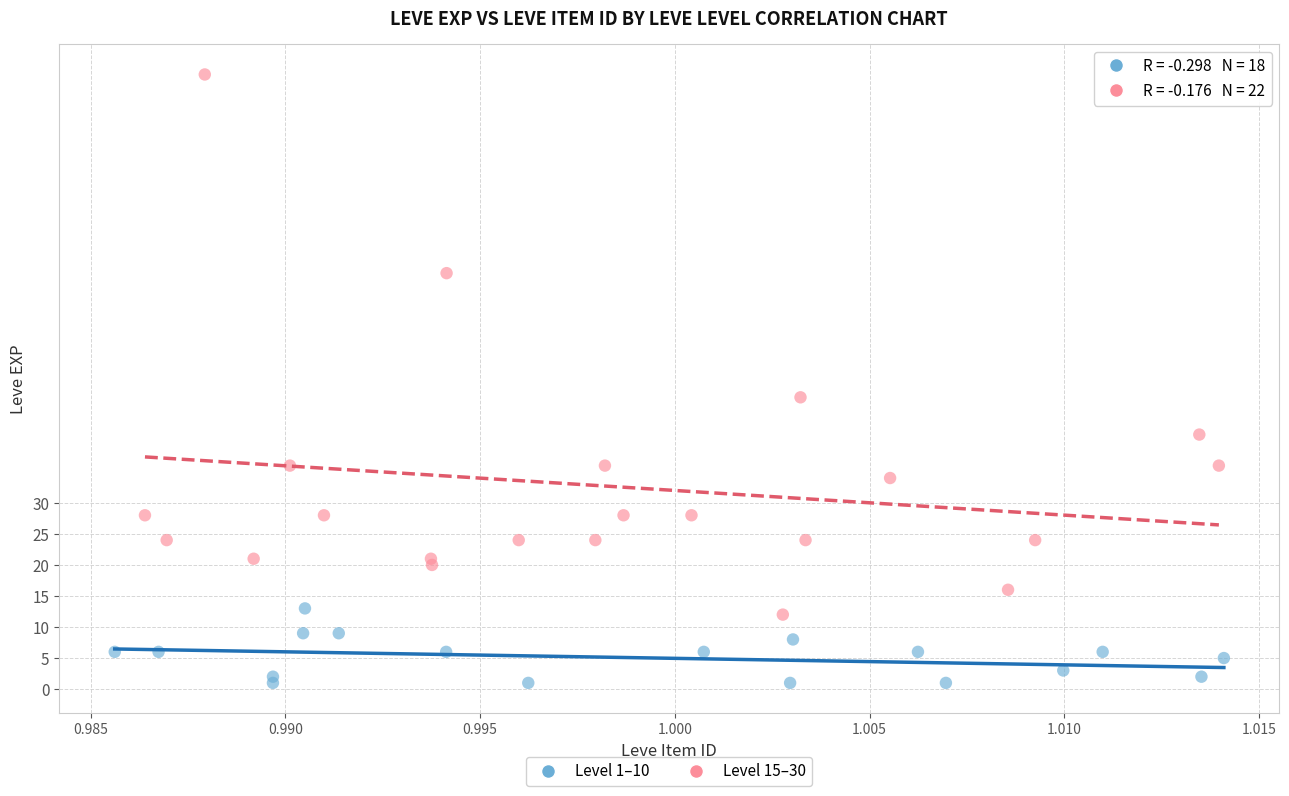

Which series contains the lowest Y value?

Level 1–10